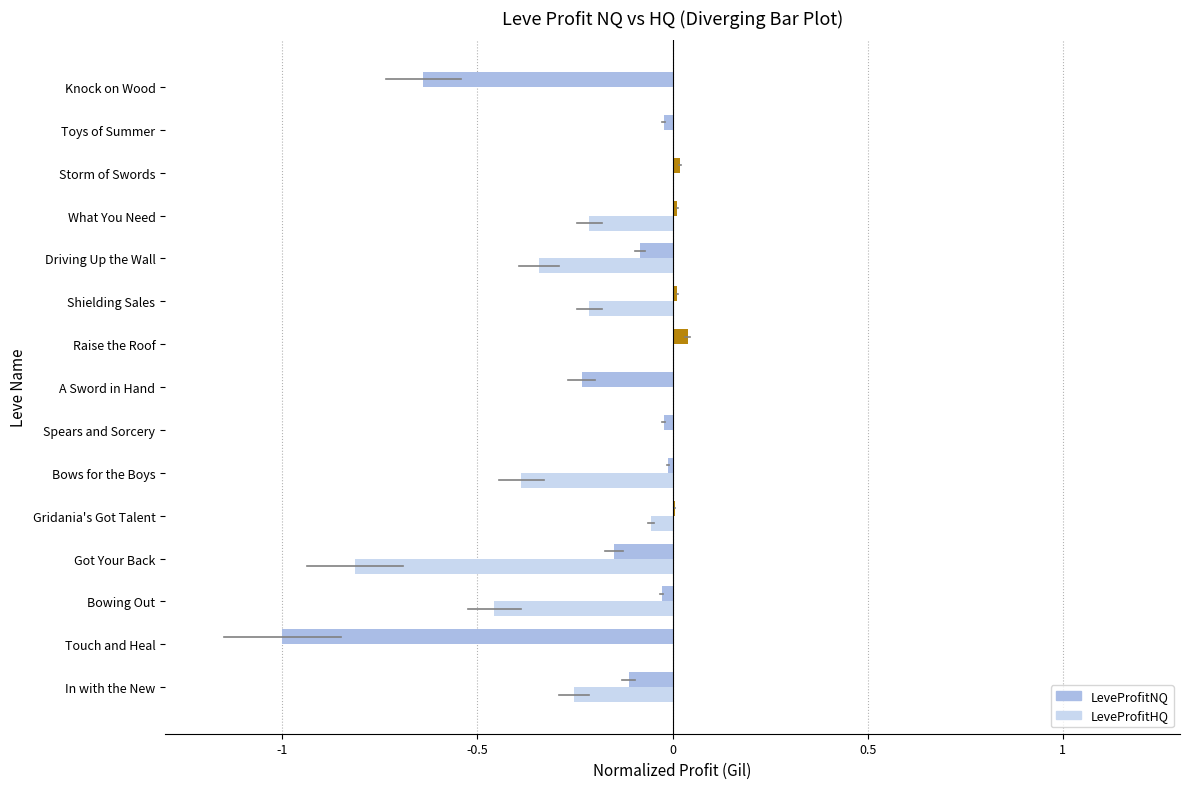

What is the sum of all LeveProfitNQ values?

-2.2